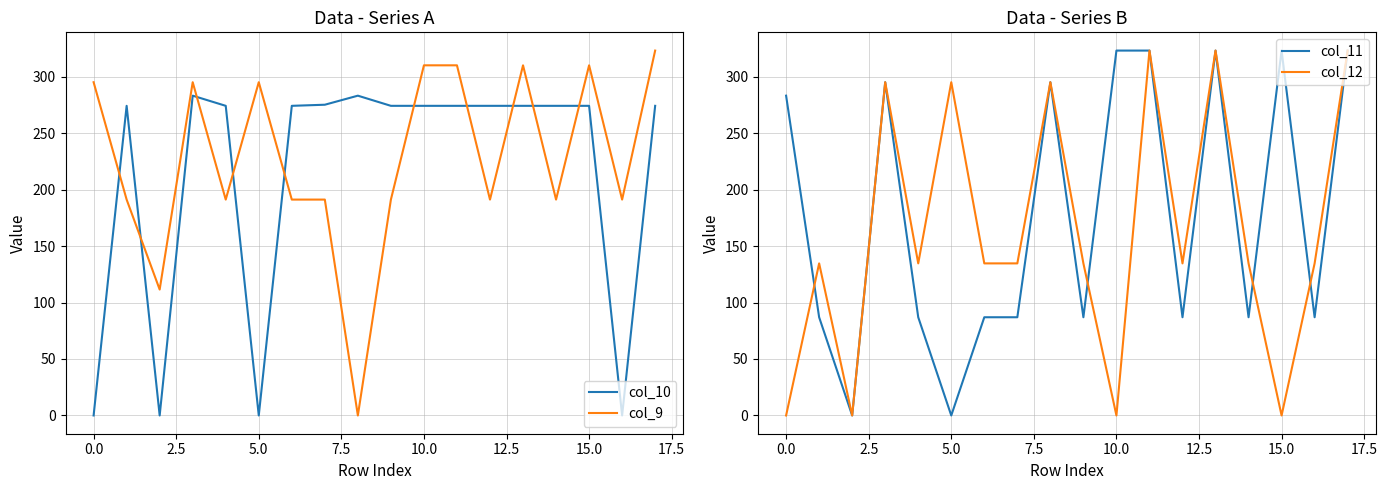

Rank the series by their average value, from highest to lowest.

col_9, col_10, col_11, col_12